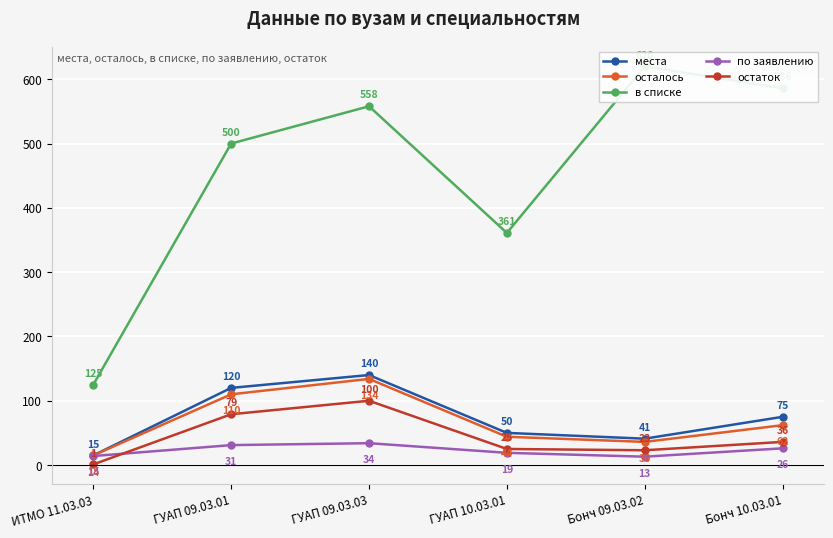

What is the approximate value of по заявлению at ГУАП 10.03.01?

19